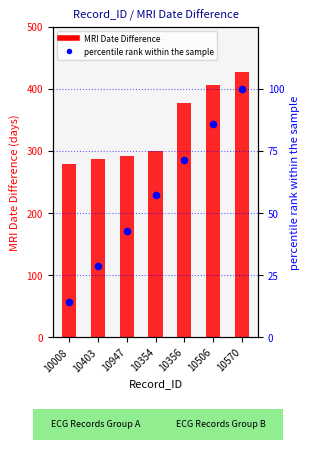

Which series has the largest total across all categories?

MRI Date Difference